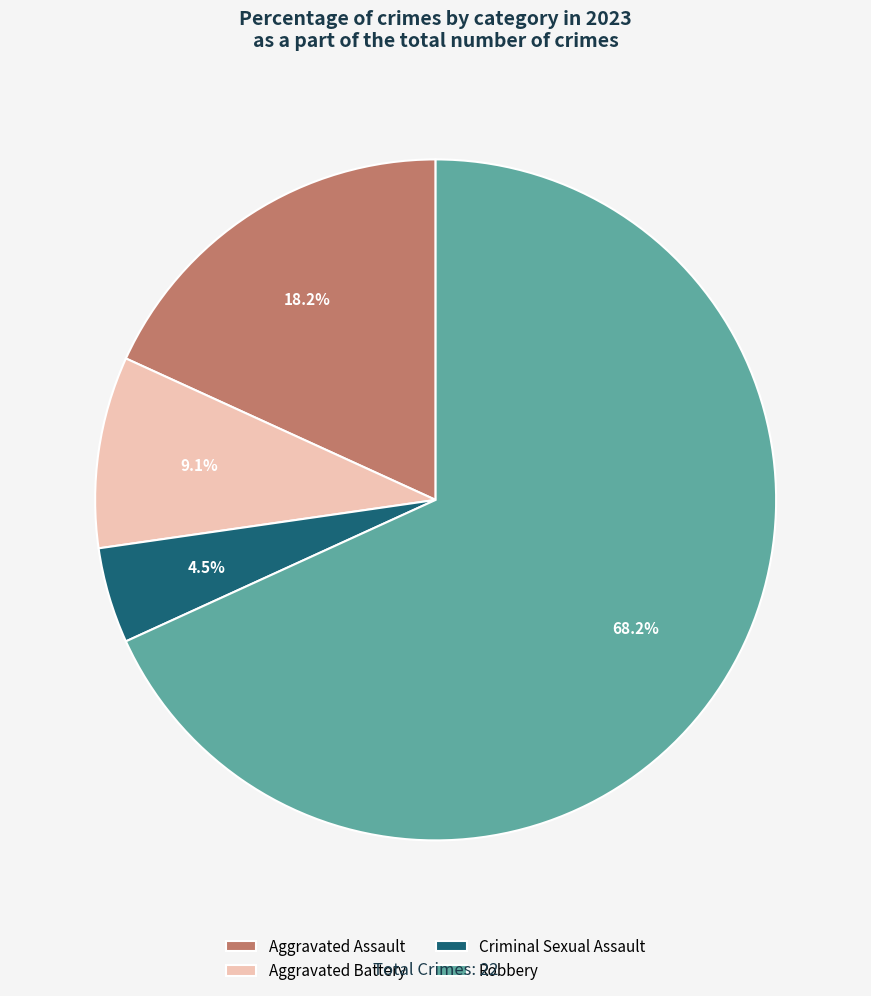

Between Criminal Sexual Assault and Robbery, which is larger?

Robbery